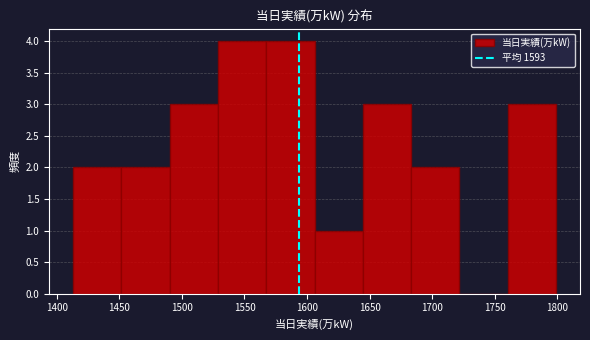

Reading left to right, list every bar in this chart as the range it spans on the x-axis followed by its height. Neither the bar edges nor the heights are printed on the chart, so give them approximately, as read against the axes.

1415 to 1450: 2
1450 to 1490: 2
1490 to 1530: 3
1530 to 1565: 4
1565 to 1605: 4
1605 to 1645: 1
1645 to 1685: 3
1685 to 1720: 2
1720 to 1760: 0
1760 to 1800: 3